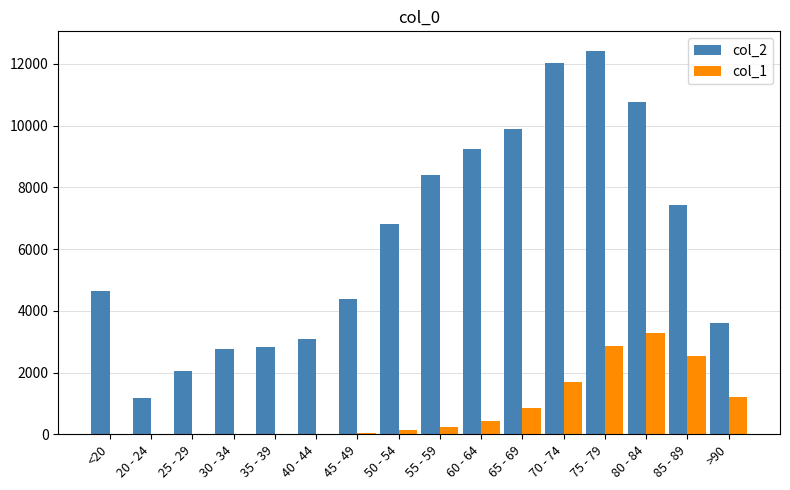

At which label is col_2 closest to 6812?

50 - 54